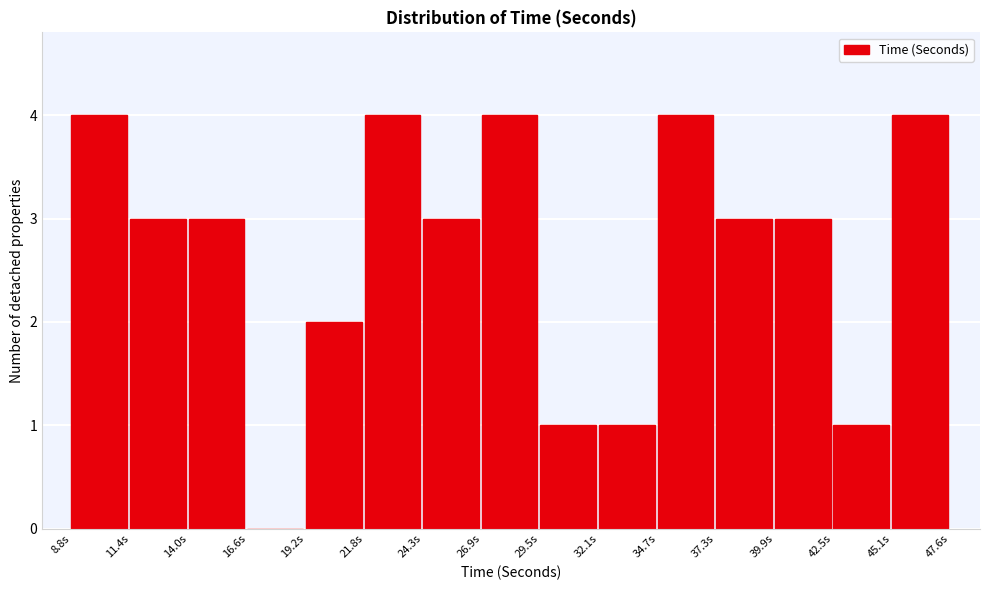

Reading left to right, list every bar in this chart as the range it spans on the x-axis followed by its height. Neither the bar edges nor the heights are printed on the chart, so give them approximately, as read against the axes.

9.0 to 11.5: 4
11.5 to 14.0: 3
14.0 to 16.5: 3
16.5 to 19.0: 0
19.0 to 22.0: 2
22.0 to 24.5: 4
24.5 to 27.0: 3
27.0 to 29.5: 4
29.5 to 32.0: 1
32.0 to 34.5: 1
34.5 to 37.5: 4
37.5 to 40.0: 3
40.0 to 42.5: 3
42.5 to 45.0: 1
45.0 to 47.5: 4